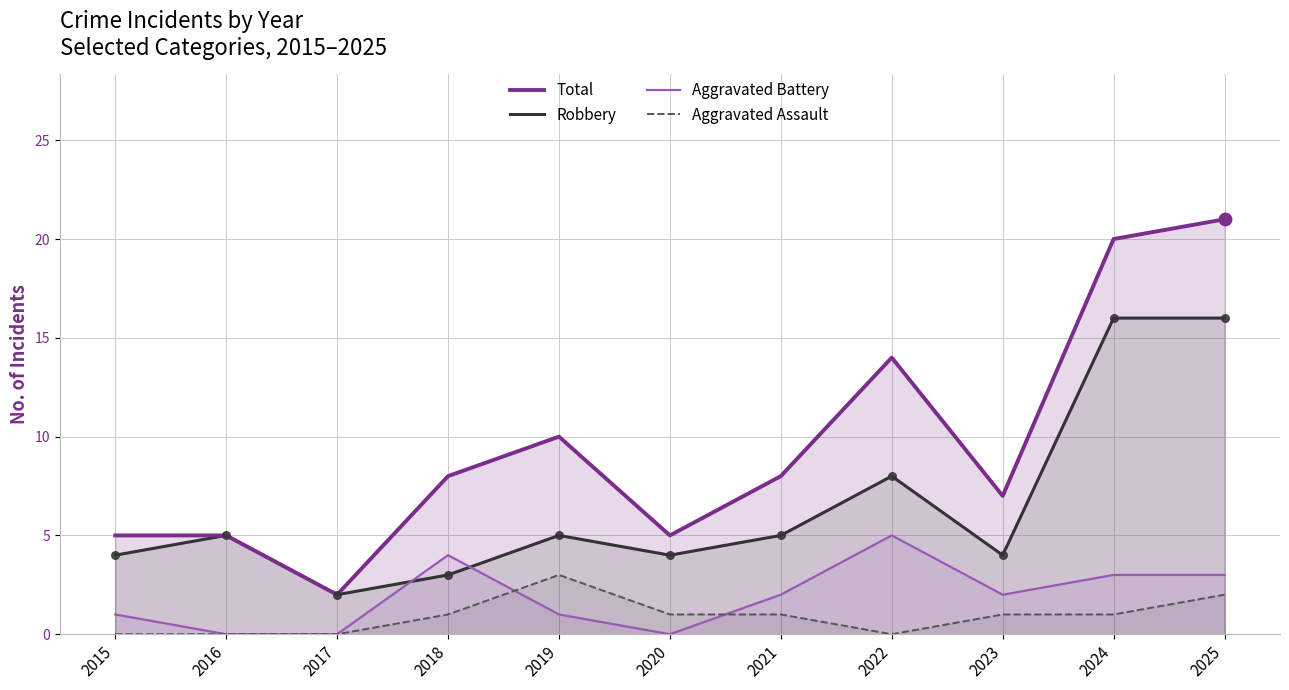

Is the value of Total at 2019 greater than the value of Aggravated Battery at 2016?

Yes